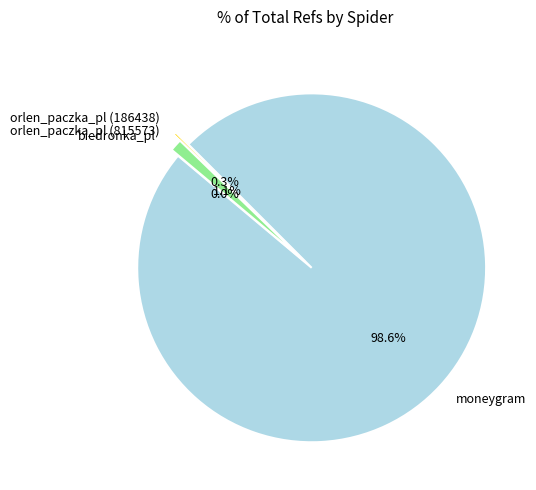

What is the majority slice?

moneygram